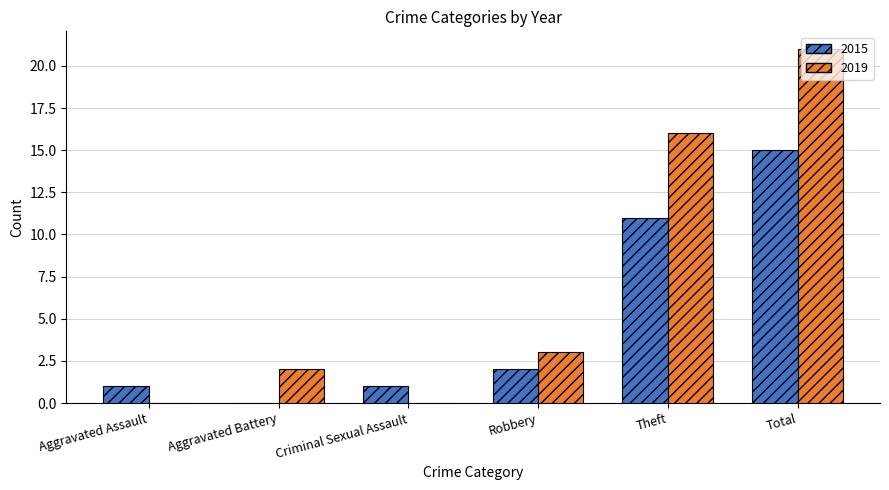

Reading left to right, what are all the values shown in this chart?

2015: 1	0	1	2	11	15
2019: 0	2	0	3	16	21